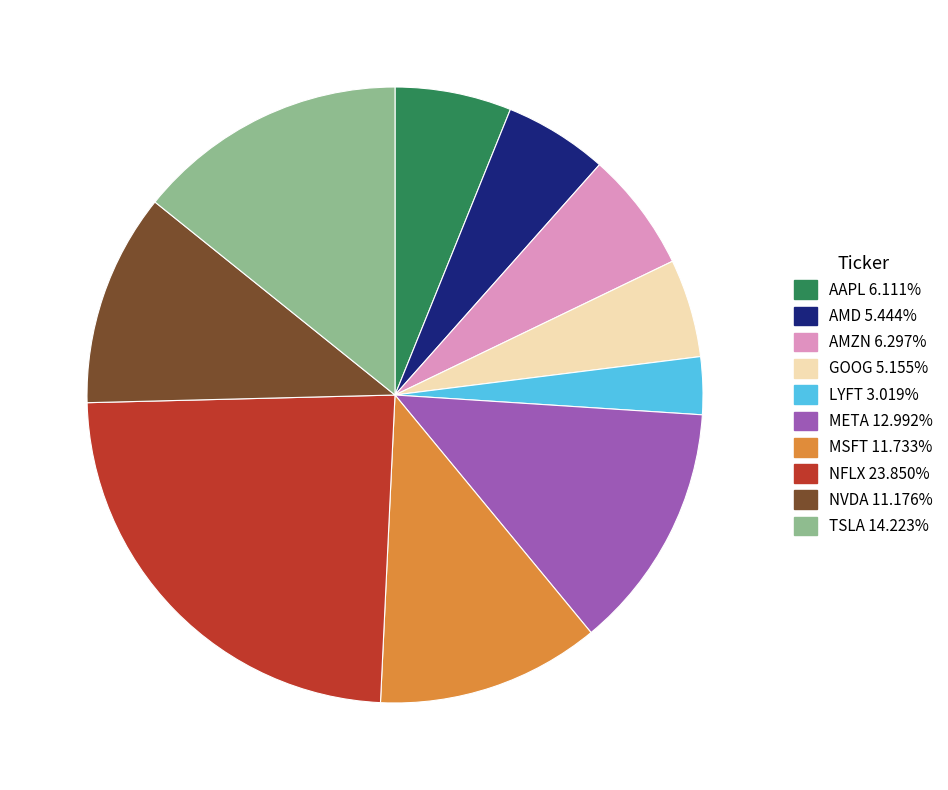

Does any single category account for the majority?

No